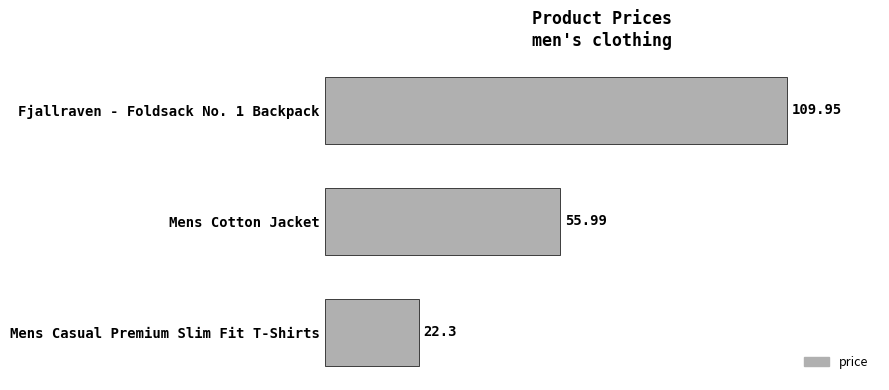

At which category does the chart reach its minimum across all series?

Mens Casual Premium Slim Fit T-Shirts